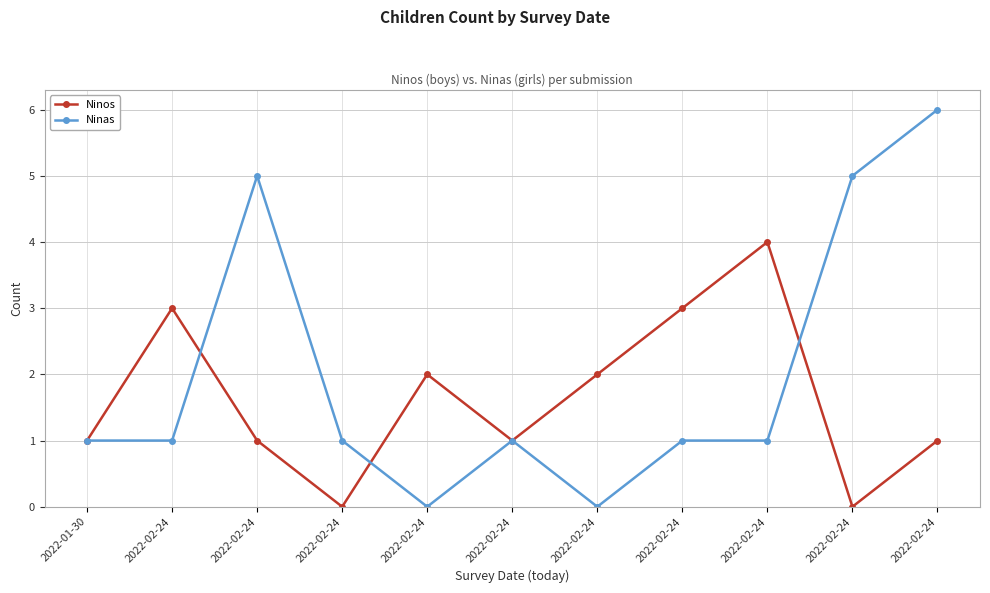

List the series in order of their peak value, highest first.

Ninas, Ninos